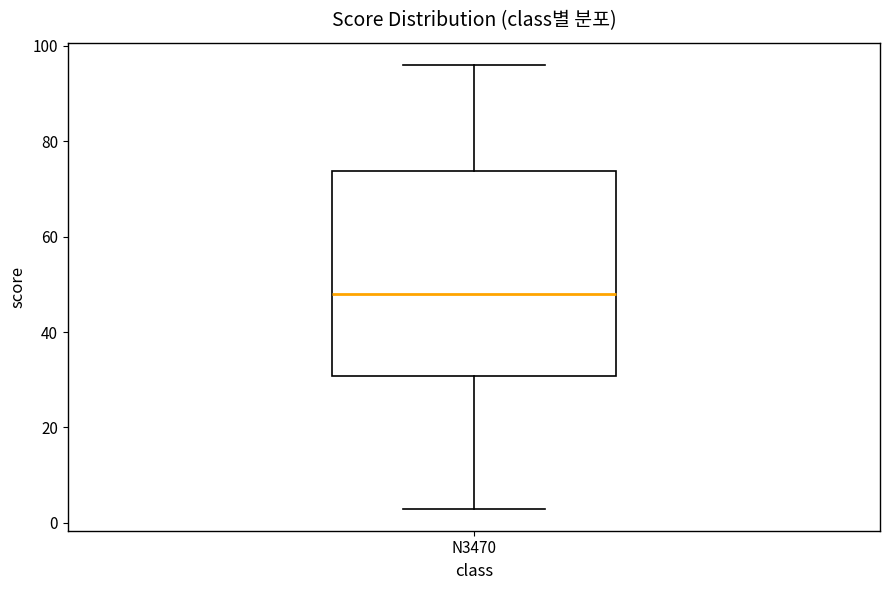

Read this box plot against the y-axis: the position of the median line, the range covered by the box, and the ends of both whiskers. The values are not printed on the chart, so give them approximately, as read against the axis.

median 48, box 30 to 74, whiskers 4 to 96